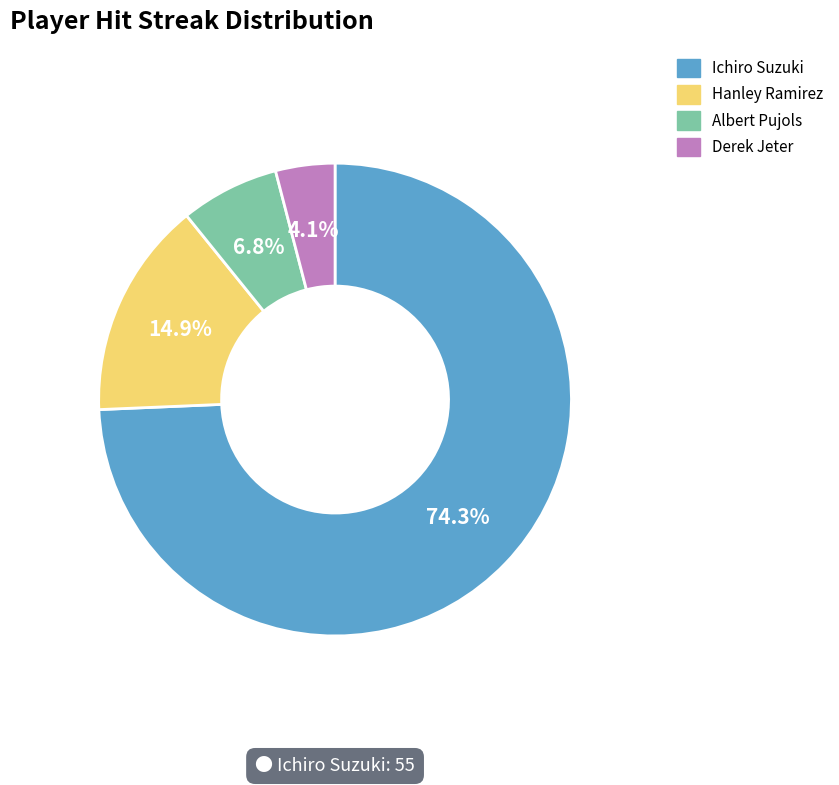

Is there any slice that represents more than half of the pie?

Yes